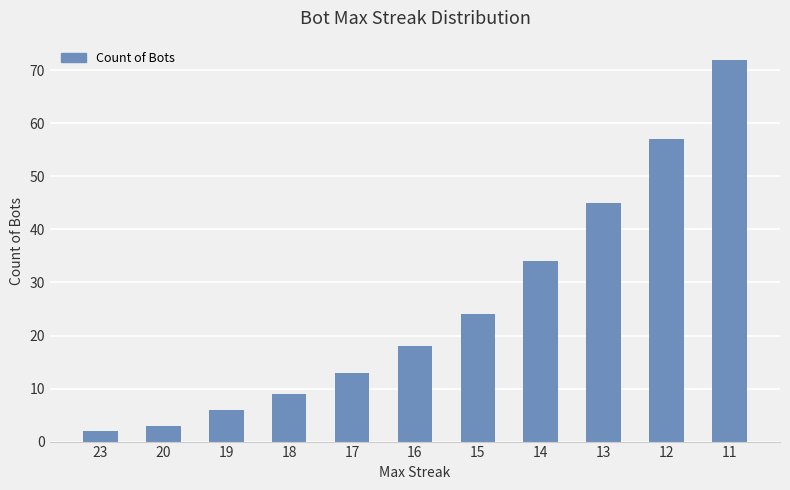

Reading left to right, list all the values displayed in this chart.

23=2	20=3	19=6	18=9	17=13	16=18	15=24	14=34	13=45	12=57	11=72